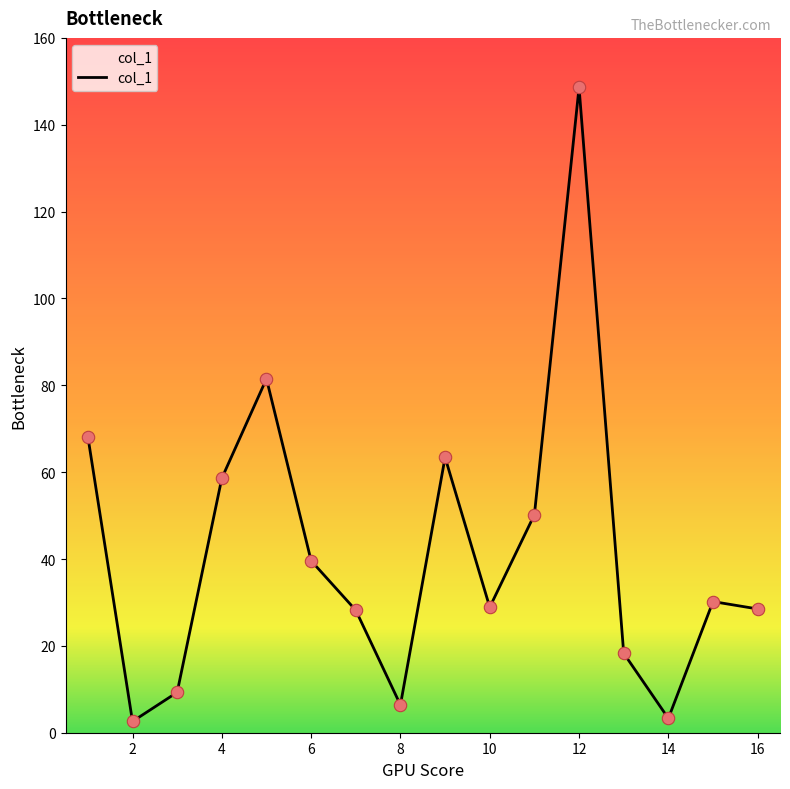

What is the maximum value shown in the chart?

148.6